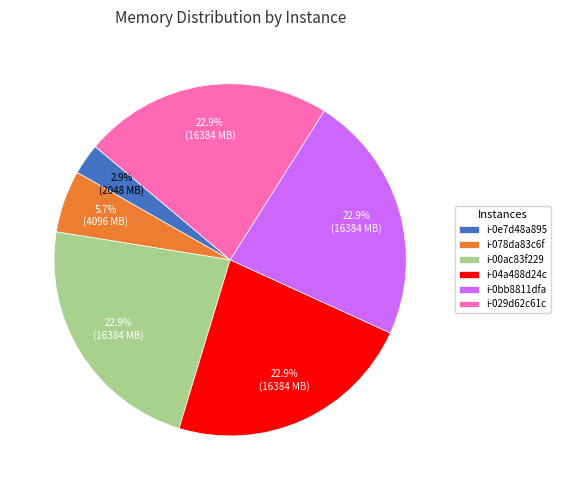

How many slices are in this pie chart?

6